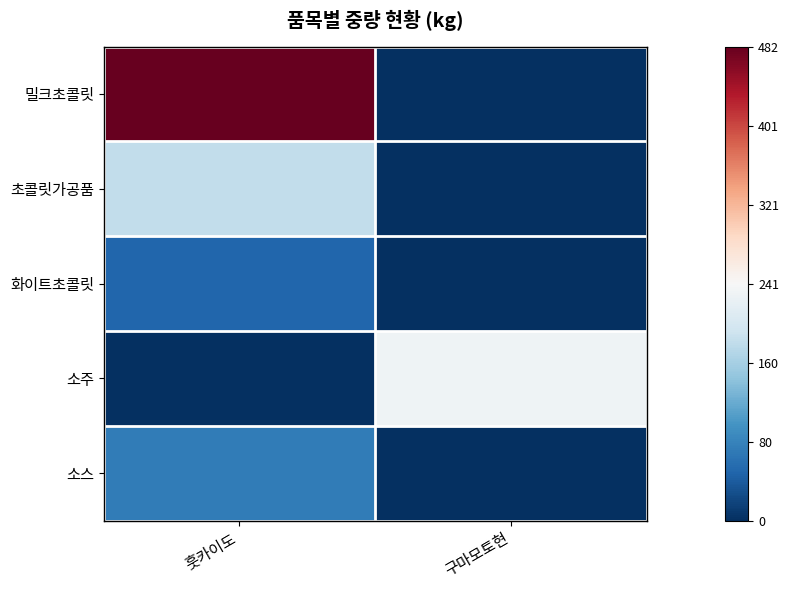

Reading right to left, what are all the values shown in this chart?

밀크초콜릿: 구마모토현=0.0	훗카이도=481.5
초콜릿가공품: 구마모토현=0.0	훗카이도=180.7
화이트초콜릿: 구마모토현=0.0	훗카이도=49.0
소주: 구마모토현=231.0	훗카이도=0.0
소스: 구마모토현=0.0	훗카이도=72.0